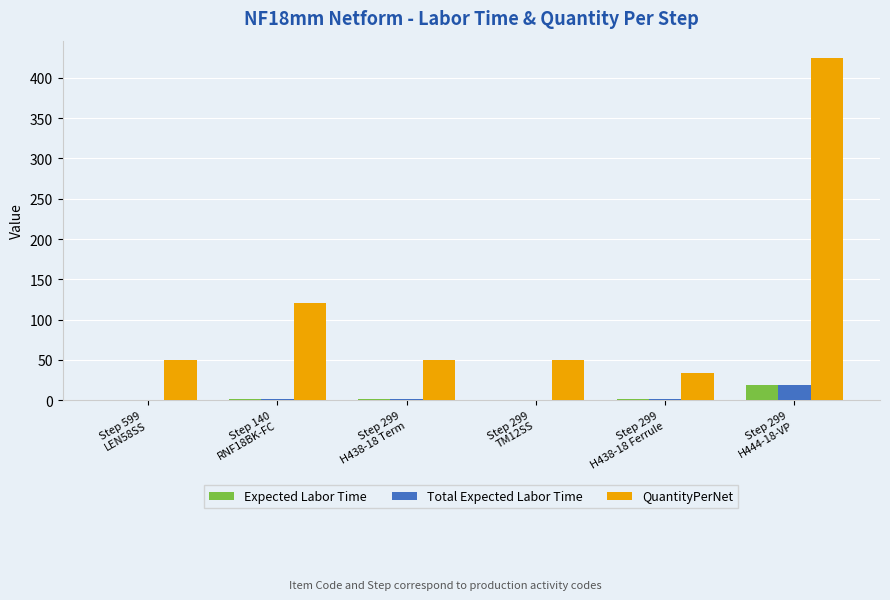

What is the maximum value for Expected Labor Time?

18.5